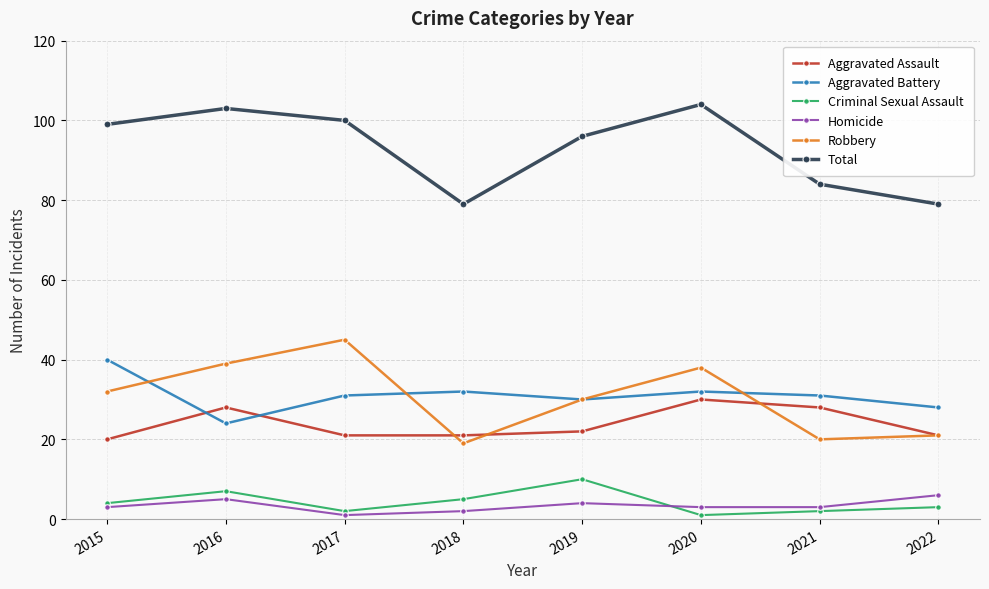

Which series has the widest spread of values?

Robbery